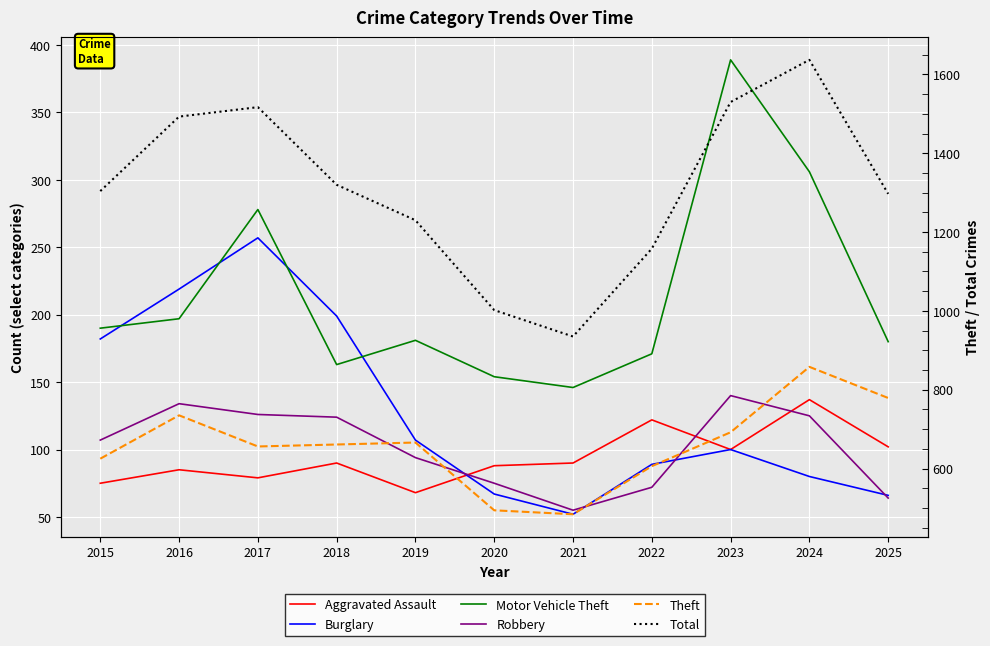

How many data points in Total are above 1304?

5